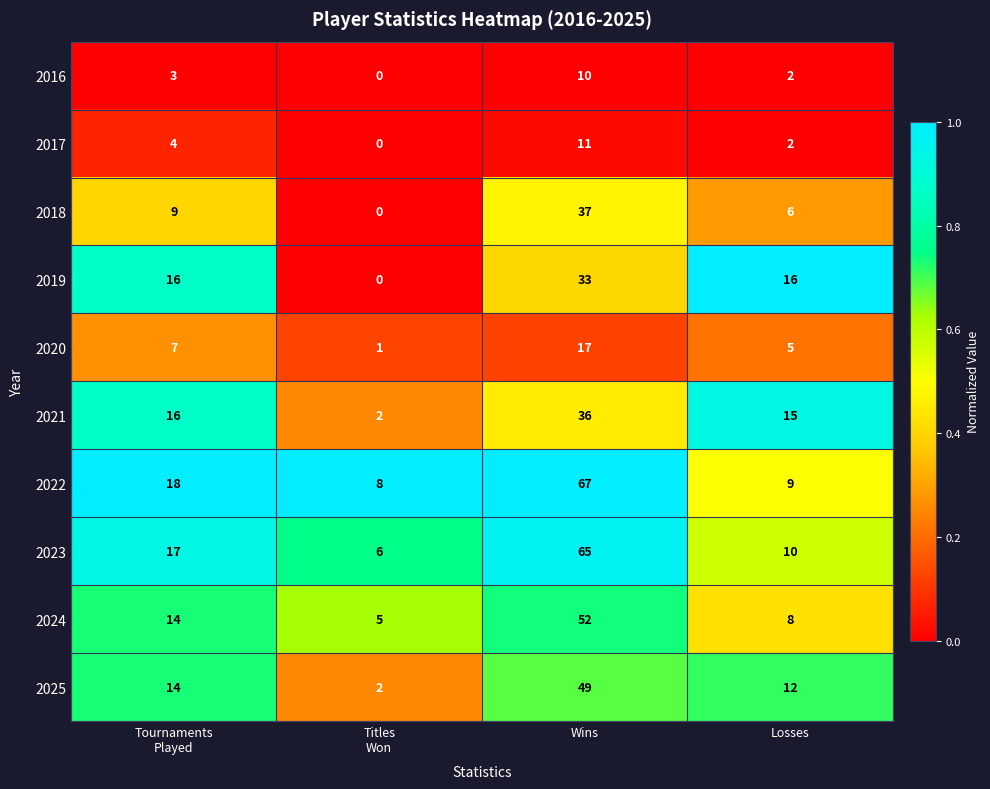

At how many categories does at least one series exceed 0?

4